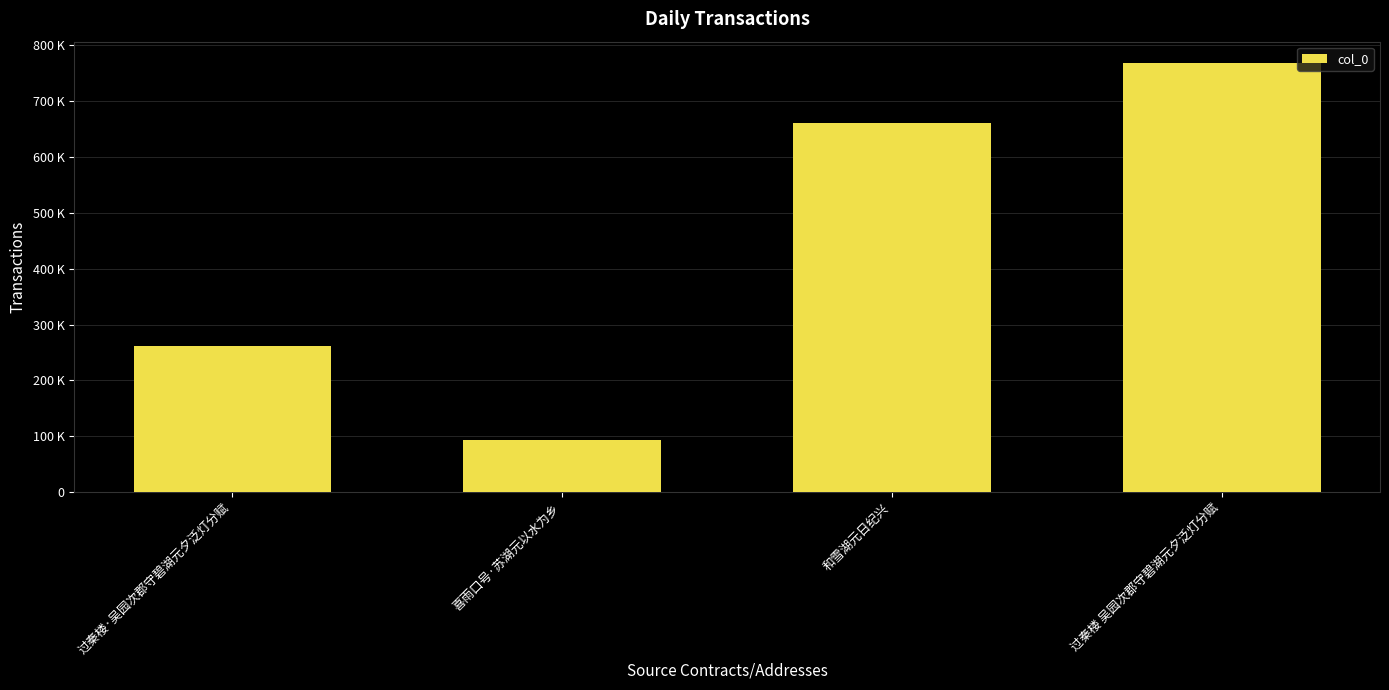

Does the chart contain any negative values?

No